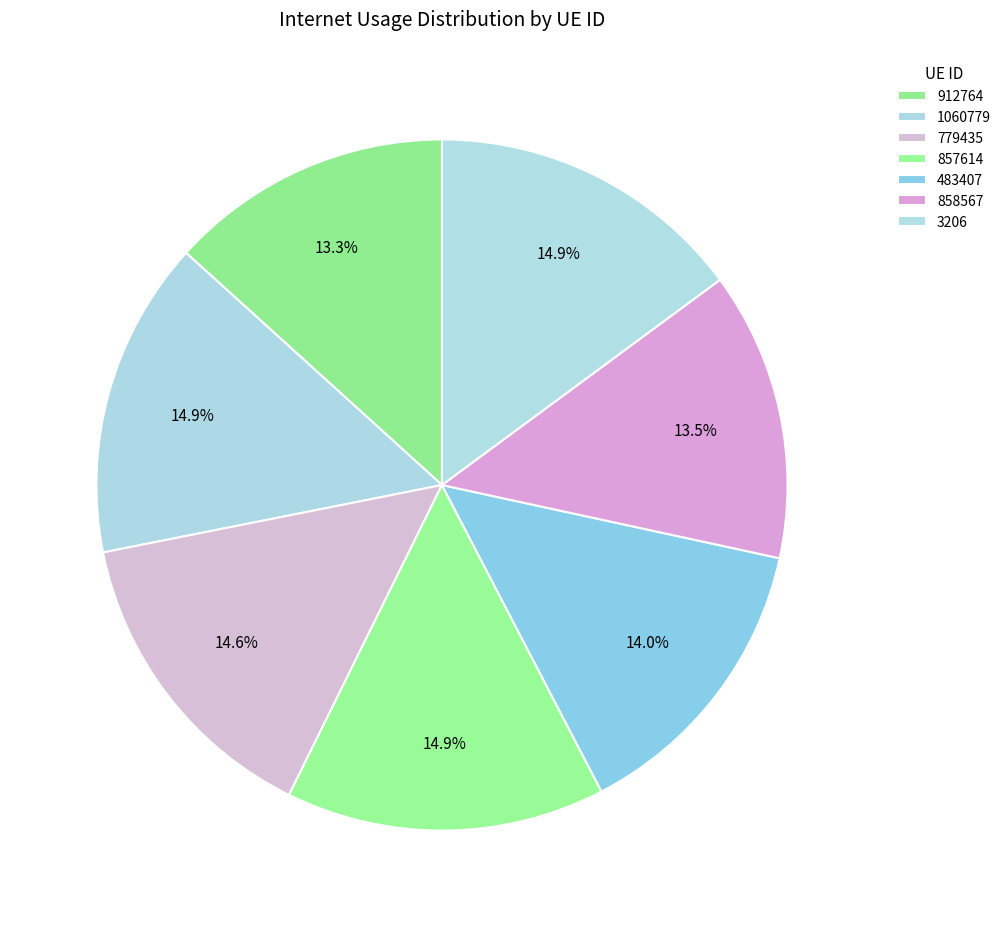

To the nearest percent, what percentage of the pie is 912764?

13%